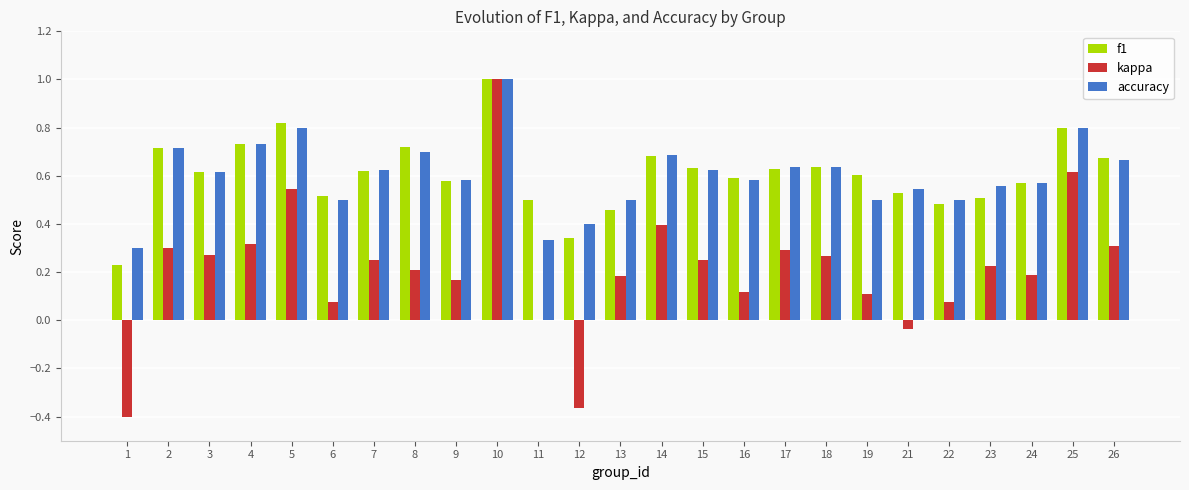

Between 7 and 16, which series saw the biggest shift?

kappa